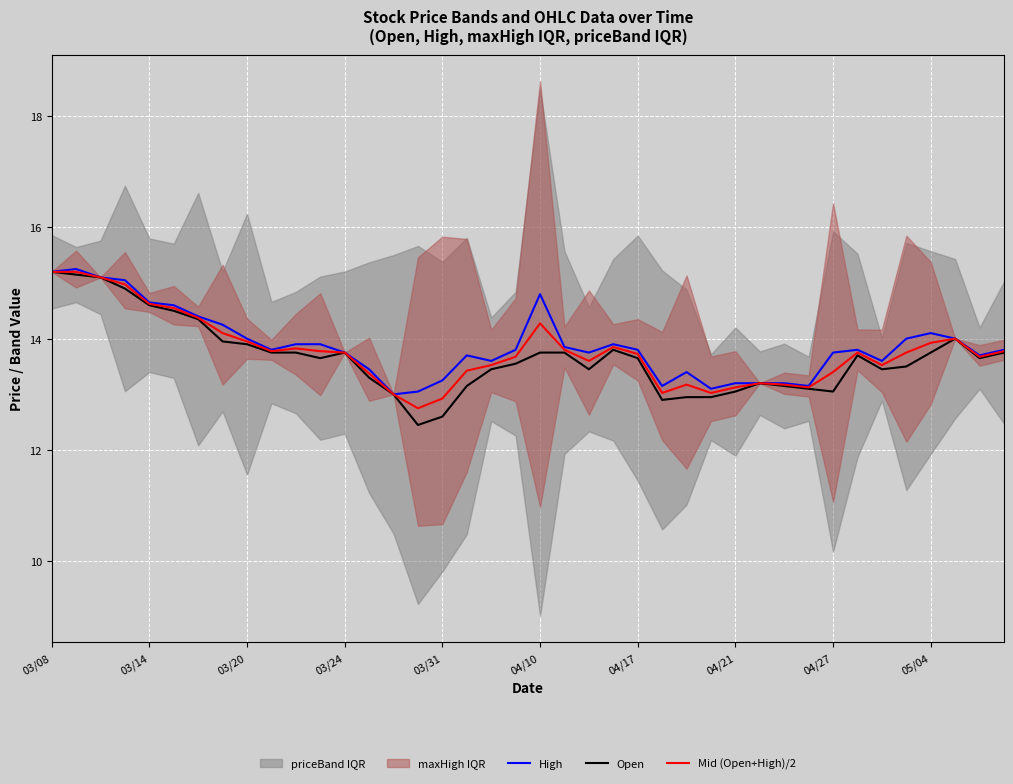

The value of High at 27 is 13.1. True or false?

True